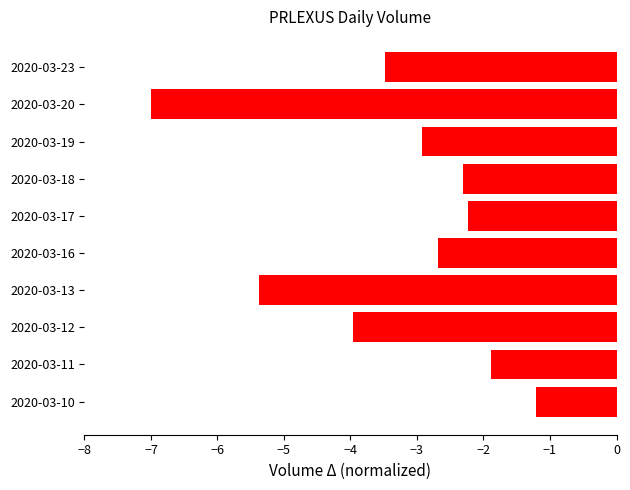

What is the maximum value shown in the chart?

-1.2